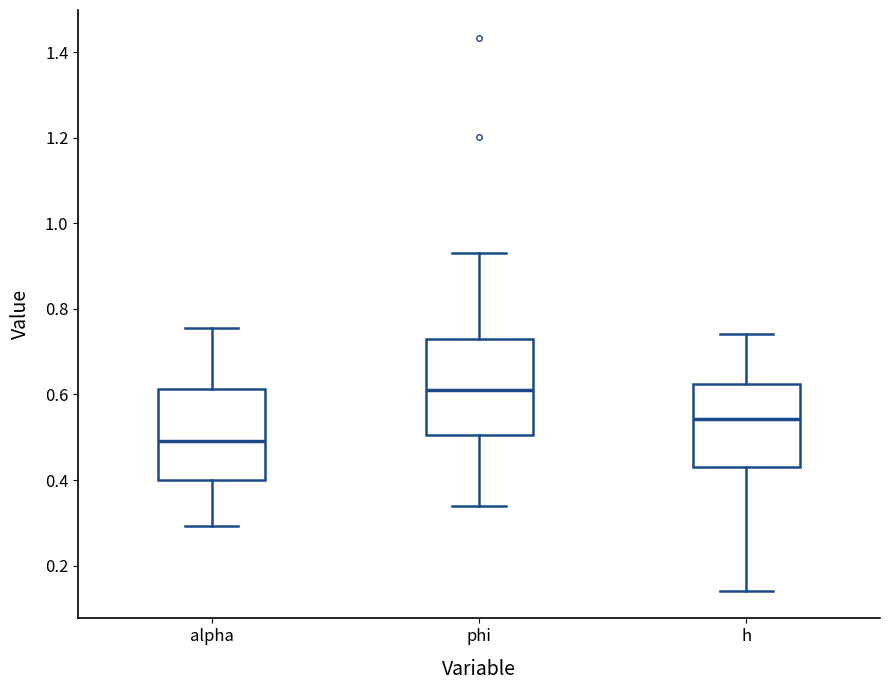

Reading left to right, read every box against the y-axis: the position of its median line, the range the box covers, and the ends of its whiskers. The values are not printed on the chart, so give them approximately, as read against the axis.

alpha: median 0.50, box 0.40 to 0.62, whiskers 0.30 to 0.76
phi: median 0.62, box 0.50 to 0.72, whiskers 0.34 to 0.94
h: median 0.54, box 0.42 to 0.62, whiskers 0.14 to 0.74